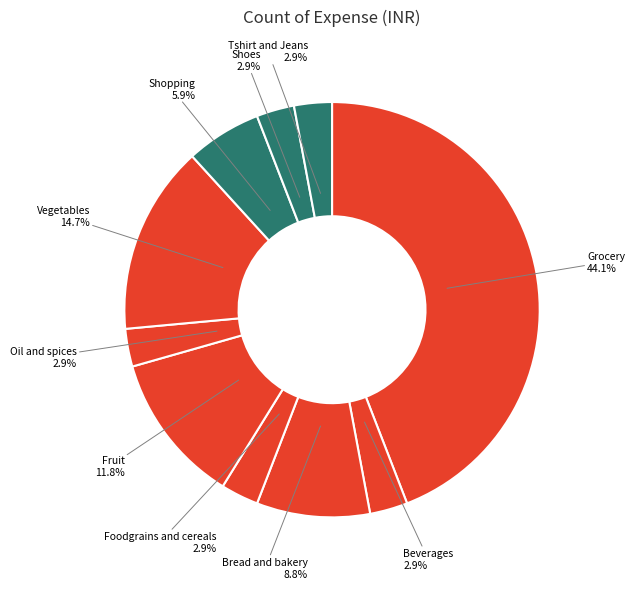

Between Bread and bakery and Foodgrains and cereals, which is larger?

Bread and bakery